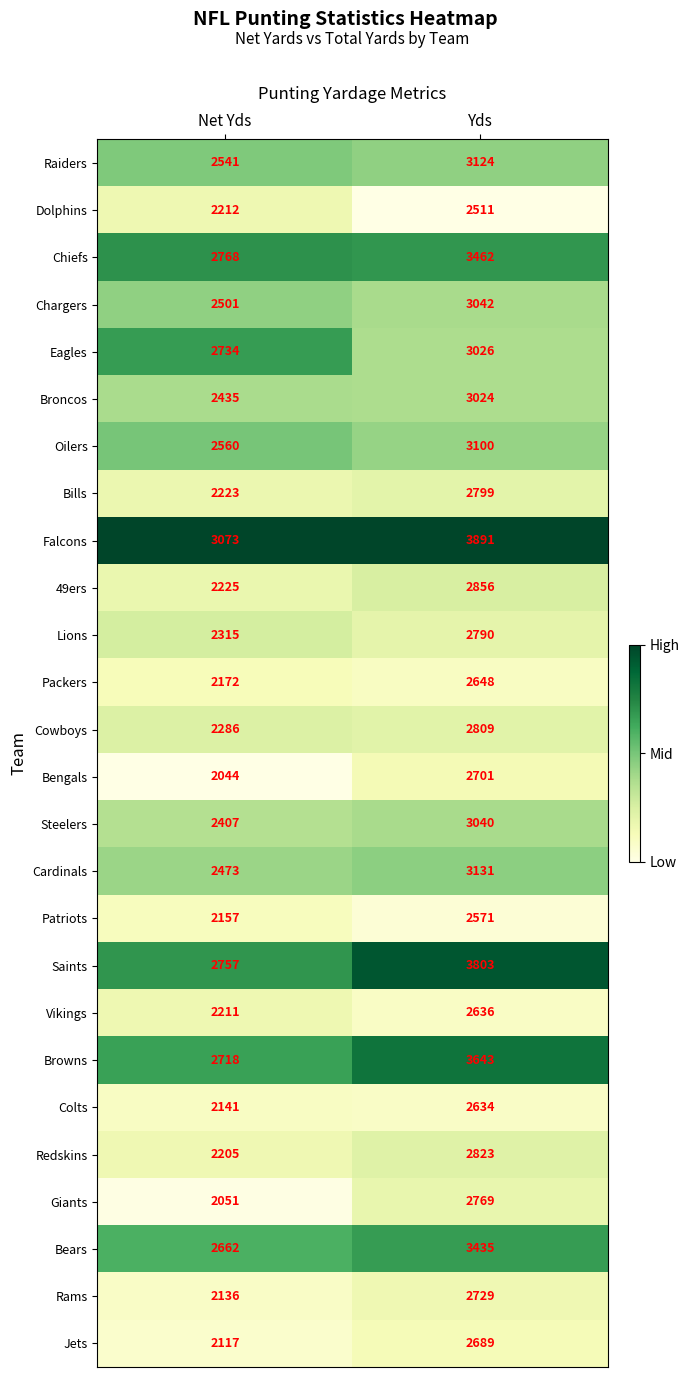

What is the sum of all 49ers values?

5081